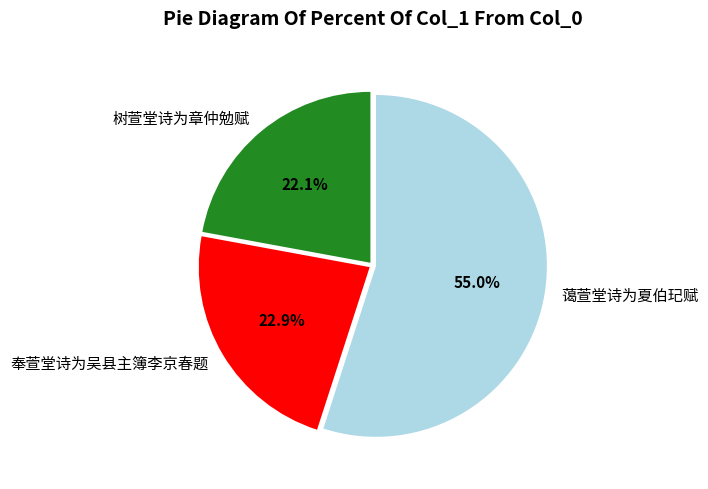

Approximately how many times larger is the value at 蔼萱堂诗为夏伯玘赋 compared to 奉萱堂诗为吴县主簿李京春题?

2.4